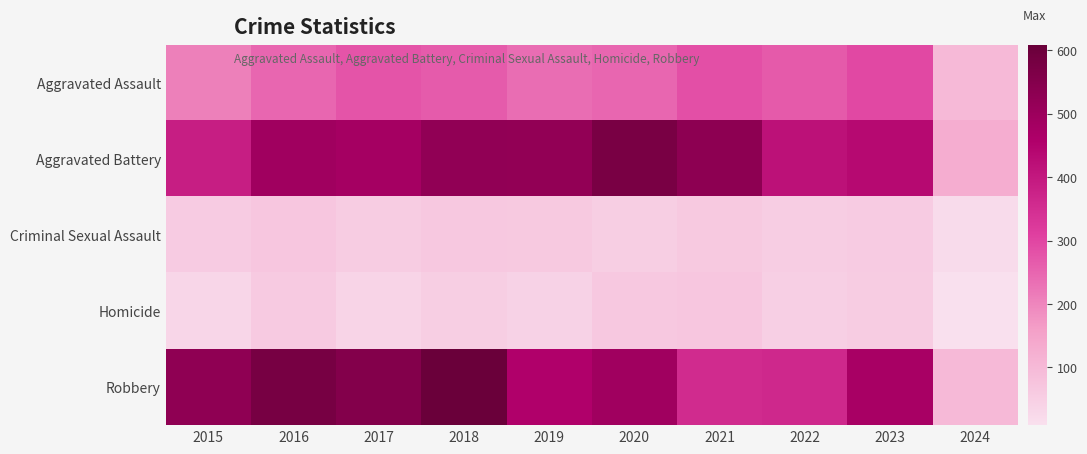

List the series in order of their peak value, highest first.

Robbery, Aggravated Battery, Aggravated Assault, Criminal Sexual Assault, Homicide